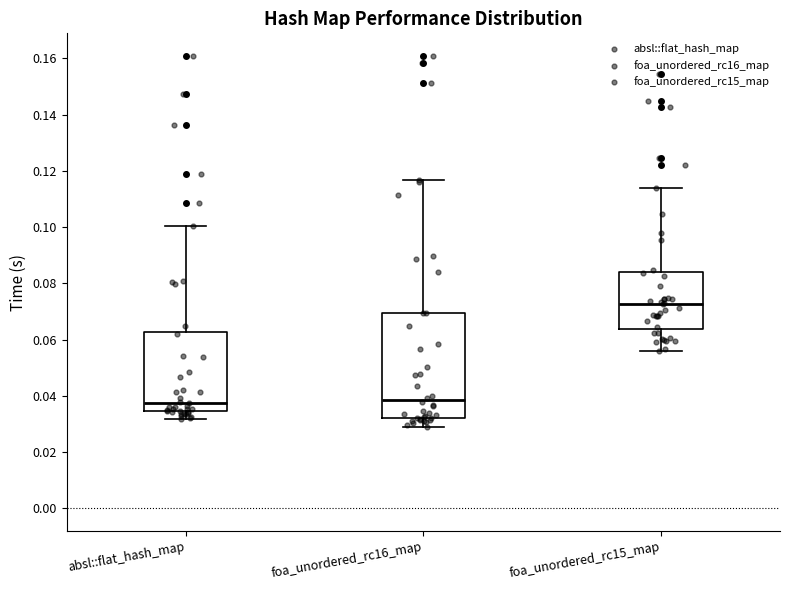

Reading left to right, read every box against the y-axis: the position of its median line, the range the box covers, and the ends of its whiskers. The values are not printed on the chart, so give them approximately, as read against the axis.

absl::flat_hash_map: median 0.038, box 0.034 to 0.062, whiskers 0.032 to 0.100
foa_unordered_rc16_map: median 0.038, box 0.032 to 0.070, whiskers 0.030 to 0.116
foa_unordered_rc15_map: median 0.072, box 0.064 to 0.084, whiskers 0.056 to 0.114